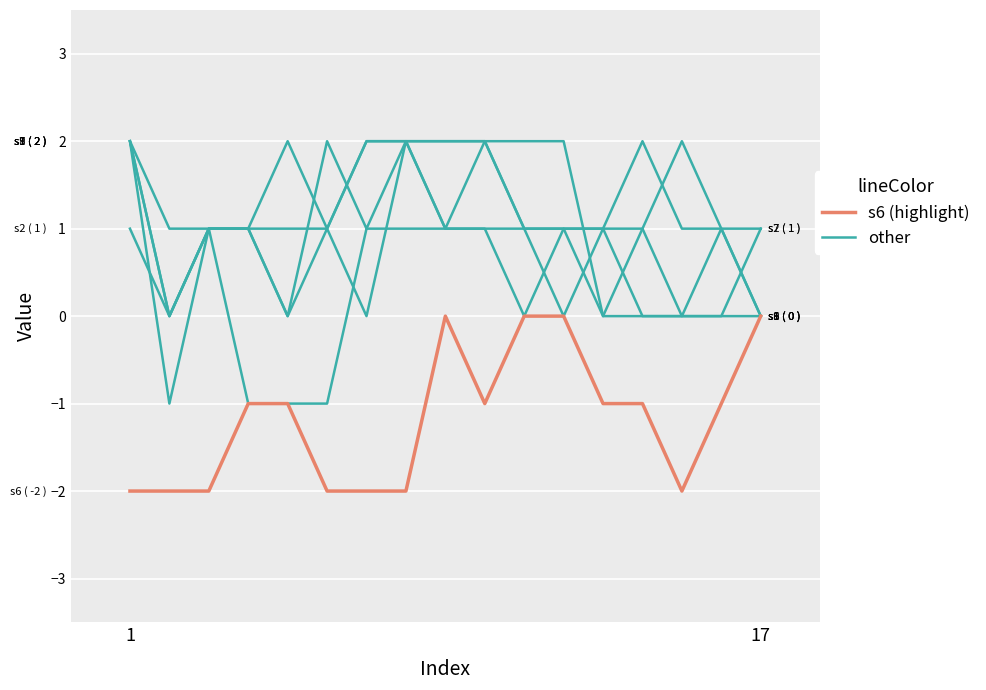

Does the chart have visible grid lines?

Yes